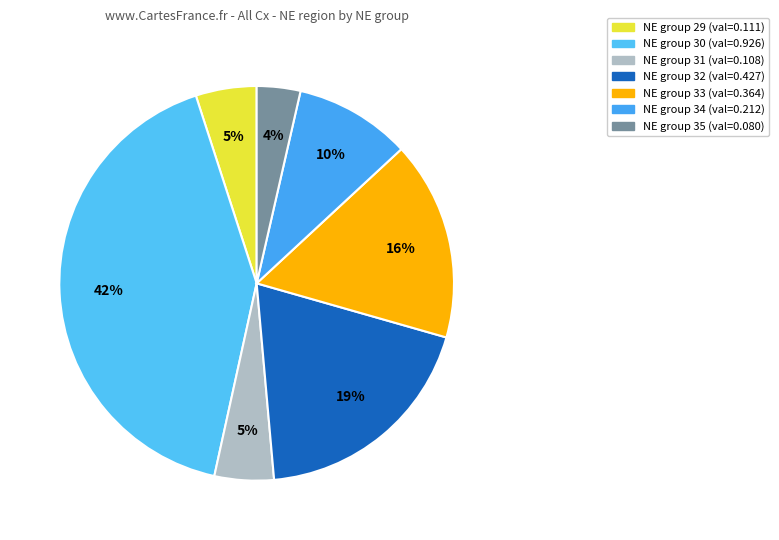

Which category has the biggest portion of the pie?

30